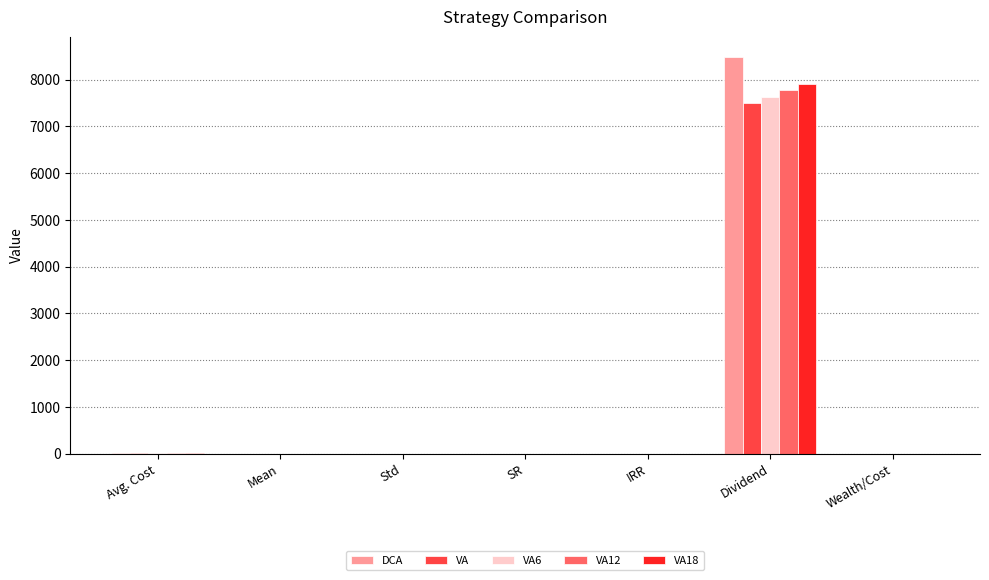

Which label corresponds to the largest value in the chart?

Dividend